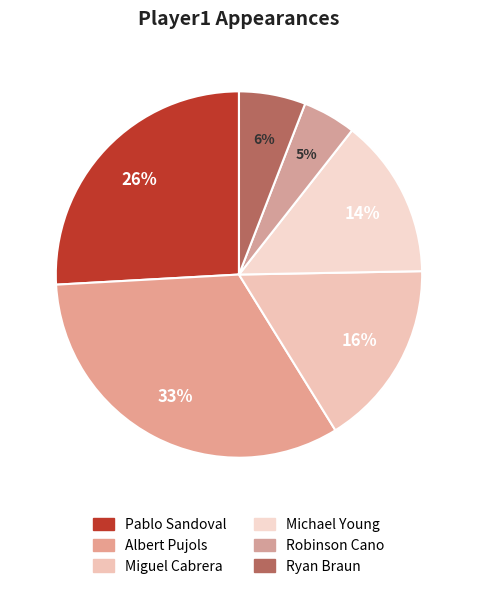

Count the number of slices in the pie.

6